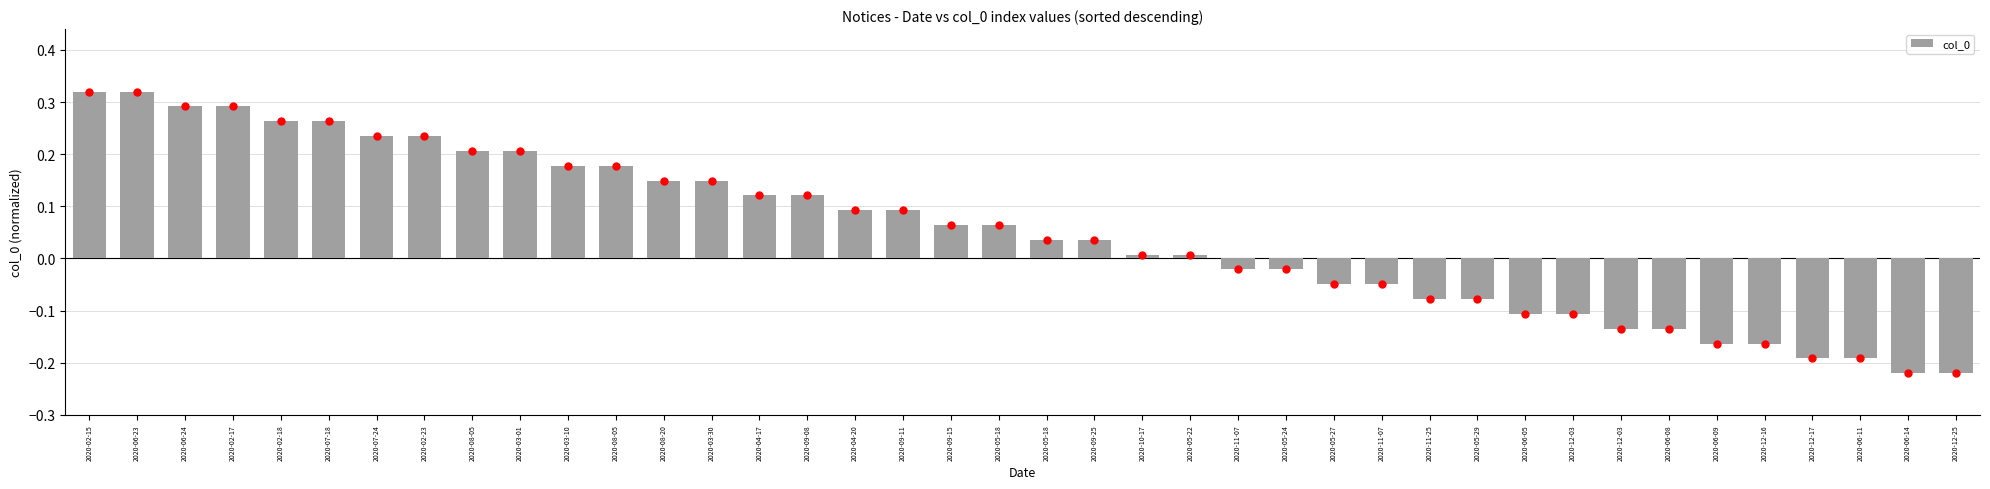

At which label does the data first exceed 0?

2020-02-15